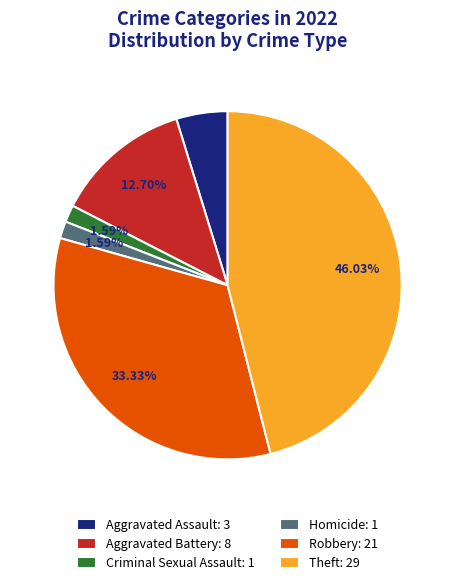

Is there any slice that represents more than half of the pie?

No